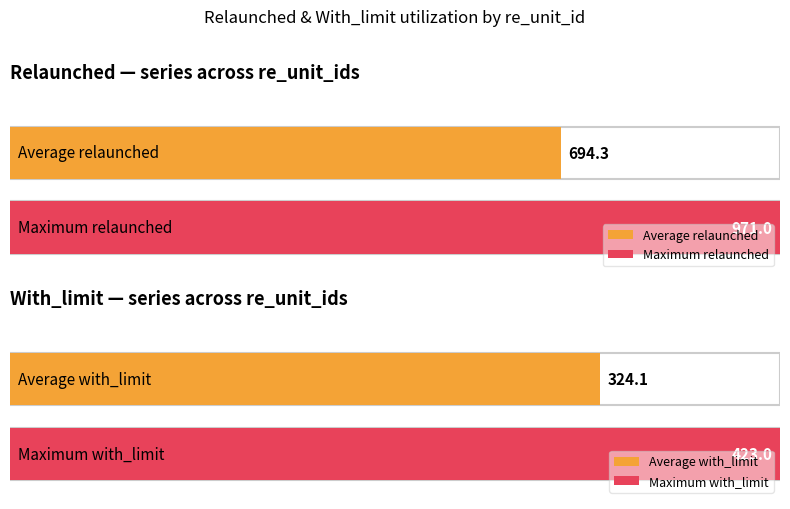

Does the chart contain stacked bars?

No